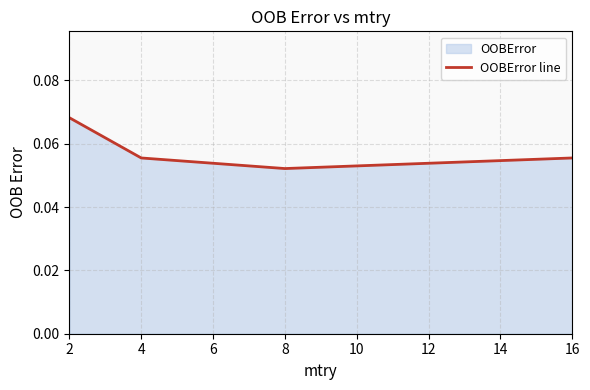

The chart shows a value of 0.0 at 2. True or false?

False